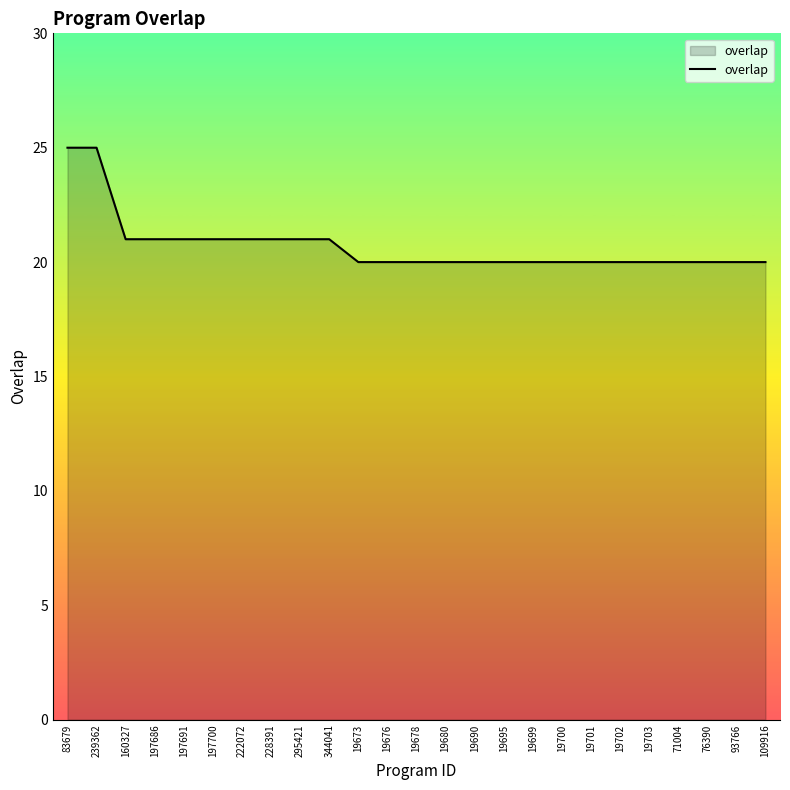

How many values are between 20 and 21?

23